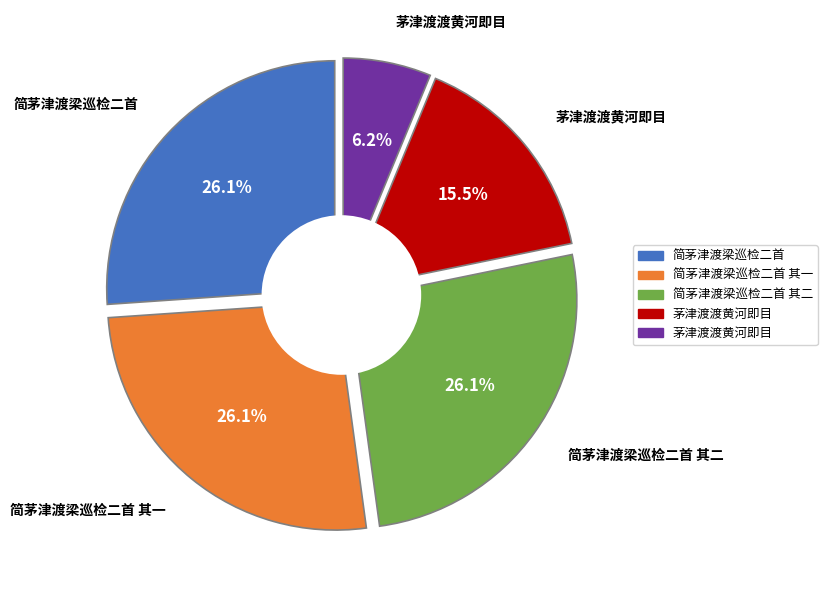

To the nearest percent, what is the difference between the 茅津渡渡黄河即目 and 简茅津渡梁巡检二首 其一 slice percentages?

20%